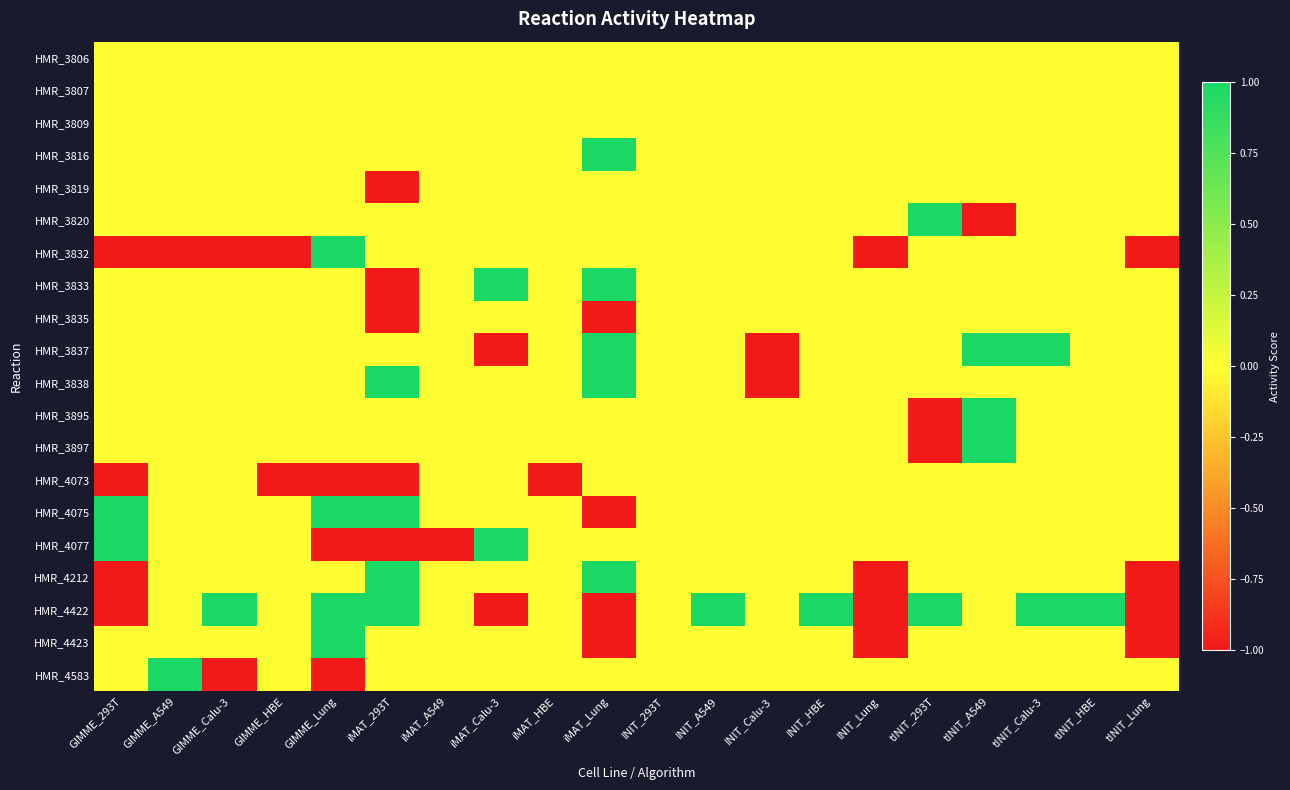

Reading right to left, extract all data points from this chart.

HMR_3806: tINIT_Lung=0	tINIT_HBE=0	tINIT_Calu-3=0	tINIT_A549=0	tINIT_293T=0	INIT_Lung=0	INIT_HBE=0	INIT_Calu-3=0	INIT_A549=0	INIT_293T=0	iMAT_Lung=0	iMAT_HBE=0	iMAT_Calu-3=0	iMAT_A549=0	iMAT_293T=0	GIMME_Lung=0	GIMME_HBE=0	GIMME_Calu-3=0	GIMME_A549=0	GIMME_293T=0
HMR_3807: tINIT_Lung=0	tINIT_HBE=0	tINIT_Calu-3=0	tINIT_A549=0	tINIT_293T=0	INIT_Lung=0	INIT_HBE=0	INIT_Calu-3=0	INIT_A549=0	INIT_293T=0	iMAT_Lung=0	iMAT_HBE=0	iMAT_Calu-3=0	iMAT_A549=0	iMAT_293T=0	GIMME_Lung=0	GIMME_HBE=0	GIMME_Calu-3=0	GIMME_A549=0	GIMME_293T=0
HMR_3809: tINIT_Lung=0	tINIT_HBE=0	tINIT_Calu-3=0	tINIT_A549=0	tINIT_293T=0	INIT_Lung=0	INIT_HBE=0	INIT_Calu-3=0	INIT_A549=0	INIT_293T=0	iMAT_Lung=0	iMAT_HBE=0	iMAT_Calu-3=0	iMAT_A549=0	iMAT_293T=0	GIMME_Lung=0	GIMME_HBE=0	GIMME_Calu-3=0	GIMME_A549=0	GIMME_293T=0
HMR_3816: tINIT_Lung=0	tINIT_HBE=0	tINIT_Calu-3=0	tINIT_A549=0	tINIT_293T=0	INIT_Lung=0	INIT_HBE=0	INIT_Calu-3=0	INIT_A549=0	INIT_293T=0	iMAT_Lung=1	iMAT_HBE=0	iMAT_Calu-3=0	iMAT_A549=0	iMAT_293T=0	GIMME_Lung=0	GIMME_HBE=0	GIMME_Calu-3=0	GIMME_A549=0	GIMME_293T=0
HMR_3819: tINIT_Lung=0	tINIT_HBE=0	tINIT_Calu-3=0	tINIT_A549=0	tINIT_293T=0	INIT_Lung=0	INIT_HBE=0	INIT_Calu-3=0	INIT_A549=0	INIT_293T=0	iMAT_Lung=0	iMAT_HBE=0	iMAT_Calu-3=0	iMAT_A549=0	iMAT_293T=-1	GIMME_Lung=0	GIMME_HBE=0	GIMME_Calu-3=0	GIMME_A549=0	GIMME_293T=0
HMR_3820: tINIT_Lung=0	tINIT_HBE=0	tINIT_Calu-3=0	tINIT_A549=-1	tINIT_293T=1	INIT_Lung=0	INIT_HBE=0	INIT_Calu-3=0	INIT_A549=0	INIT_293T=0	iMAT_Lung=0	iMAT_HBE=0	iMAT_Calu-3=0	iMAT_A549=0	iMAT_293T=0	GIMME_Lung=0	GIMME_HBE=0	GIMME_Calu-3=0	GIMME_A549=0	GIMME_293T=0
HMR_3832: tINIT_Lung=-1	tINIT_HBE=0	tINIT_Calu-3=0	tINIT_A549=0	tINIT_293T=0	INIT_Lung=-1	INIT_HBE=0	INIT_Calu-3=0	INIT_A549=0	INIT_293T=0	iMAT_Lung=0	iMAT_HBE=0	iMAT_Calu-3=0	iMAT_A549=0	iMAT_293T=0	GIMME_Lung=1	GIMME_HBE=-1	GIMME_Calu-3=-1	GIMME_A549=-1	GIMME_293T=-1
HMR_3833: tINIT_Lung=0	tINIT_HBE=0	tINIT_Calu-3=0	tINIT_A549=0	tINIT_293T=0	INIT_Lung=0	INIT_HBE=0	INIT_Calu-3=0	INIT_A549=0	INIT_293T=0	iMAT_Lung=1	iMAT_HBE=0	iMAT_Calu-3=1	iMAT_A549=0	iMAT_293T=-1	GIMME_Lung=0	GIMME_HBE=0	GIMME_Calu-3=0	GIMME_A549=0	GIMME_293T=0
HMR_3835: tINIT_Lung=0	tINIT_HBE=0	tINIT_Calu-3=0	tINIT_A549=0	tINIT_293T=0	INIT_Lung=0	INIT_HBE=0	INIT_Calu-3=0	INIT_A549=0	INIT_293T=0	iMAT_Lung=-1	iMAT_HBE=0	iMAT_Calu-3=0	iMAT_A549=0	iMAT_293T=-1	GIMME_Lung=0	GIMME_HBE=0	GIMME_Calu-3=0	GIMME_A549=0	GIMME_293T=0
HMR_3837: tINIT_Lung=0	tINIT_HBE=0	tINIT_Calu-3=1	tINIT_A549=1	tINIT_293T=0	INIT_Lung=0	INIT_HBE=0	INIT_Calu-3=-1	INIT_A549=0	INIT_293T=0	iMAT_Lung=1	iMAT_HBE=0	iMAT_Calu-3=-1	iMAT_A549=0	iMAT_293T=0	GIMME_Lung=0	GIMME_HBE=0	GIMME_Calu-3=0	GIMME_A549=0	GIMME_293T=0
HMR_3838: tINIT_Lung=0	tINIT_HBE=0	tINIT_Calu-3=0	tINIT_A549=0	tINIT_293T=0	INIT_Lung=0	INIT_HBE=0	INIT_Calu-3=-1	INIT_A549=0	INIT_293T=0	iMAT_Lung=1	iMAT_HBE=0	iMAT_Calu-3=0	iMAT_A549=0	iMAT_293T=1	GIMME_Lung=0	GIMME_HBE=0	GIMME_Calu-3=0	GIMME_A549=0	GIMME_293T=0
HMR_3895: tINIT_Lung=0	tINIT_HBE=0	tINIT_Calu-3=0	tINIT_A549=1	tINIT_293T=-1	INIT_Lung=0	INIT_HBE=0	INIT_Calu-3=0	INIT_A549=0	INIT_293T=0	iMAT_Lung=0	iMAT_HBE=0	iMAT_Calu-3=0	iMAT_A549=0	iMAT_293T=0	GIMME_Lung=0	GIMME_HBE=0	GIMME_Calu-3=0	GIMME_A549=0	GIMME_293T=0
HMR_3897: tINIT_Lung=0	tINIT_HBE=0	tINIT_Calu-3=0	tINIT_A549=1	tINIT_293T=-1	INIT_Lung=0	INIT_HBE=0	INIT_Calu-3=0	INIT_A549=0	INIT_293T=0	iMAT_Lung=0	iMAT_HBE=0	iMAT_Calu-3=0	iMAT_A549=0	iMAT_293T=0	GIMME_Lung=0	GIMME_HBE=0	GIMME_Calu-3=0	GIMME_A549=0	GIMME_293T=0
HMR_4073: tINIT_Lung=0	tINIT_HBE=0	tINIT_Calu-3=0	tINIT_A549=0	tINIT_293T=0	INIT_Lung=0	INIT_HBE=0	INIT_Calu-3=0	INIT_A549=0	INIT_293T=0	iMAT_Lung=0	iMAT_HBE=-1	iMAT_Calu-3=0	iMAT_A549=0	iMAT_293T=-1	GIMME_Lung=-1	GIMME_HBE=-1	GIMME_Calu-3=0	GIMME_A549=0	GIMME_293T=-1
HMR_4075: tINIT_Lung=0	tINIT_HBE=0	tINIT_Calu-3=0	tINIT_A549=0	tINIT_293T=0	INIT_Lung=0	INIT_HBE=0	INIT_Calu-3=0	INIT_A549=0	INIT_293T=0	iMAT_Lung=-1	iMAT_HBE=0	iMAT_Calu-3=0	iMAT_A549=0	iMAT_293T=1	GIMME_Lung=1	GIMME_HBE=0	GIMME_Calu-3=0	GIMME_A549=0	GIMME_293T=1
HMR_4077: tINIT_Lung=0	tINIT_HBE=0	tINIT_Calu-3=0	tINIT_A549=0	tINIT_293T=0	INIT_Lung=0	INIT_HBE=0	INIT_Calu-3=0	INIT_A549=0	INIT_293T=0	iMAT_Lung=0	iMAT_HBE=0	iMAT_Calu-3=1	iMAT_A549=-1	iMAT_293T=-1	GIMME_Lung=-1	GIMME_HBE=0	GIMME_Calu-3=0	GIMME_A549=0	GIMME_293T=1
HMR_4212: tINIT_Lung=-1	tINIT_HBE=0	tINIT_Calu-3=0	tINIT_A549=0	tINIT_293T=0	INIT_Lung=-1	INIT_HBE=0	INIT_Calu-3=0	INIT_A549=0	INIT_293T=0	iMAT_Lung=1	iMAT_HBE=0	iMAT_Calu-3=0	iMAT_A549=0	iMAT_293T=1	GIMME_Lung=0	GIMME_HBE=0	GIMME_Calu-3=0	GIMME_A549=0	GIMME_293T=-1
HMR_4422: tINIT_Lung=-1	tINIT_HBE=1	tINIT_Calu-3=1	tINIT_A549=0	tINIT_293T=1	INIT_Lung=-1	INIT_HBE=1	INIT_Calu-3=0	INIT_A549=1	INIT_293T=0	iMAT_Lung=-1	iMAT_HBE=0	iMAT_Calu-3=-1	iMAT_A549=0	iMAT_293T=1	GIMME_Lung=1	GIMME_HBE=0	GIMME_Calu-3=1	GIMME_A549=0	GIMME_293T=-1
HMR_4423: tINIT_Lung=-1	tINIT_HBE=0	tINIT_Calu-3=0	tINIT_A549=0	tINIT_293T=0	INIT_Lung=-1	INIT_HBE=0	INIT_Calu-3=0	INIT_A549=0	INIT_293T=0	iMAT_Lung=-1	iMAT_HBE=0	iMAT_Calu-3=0	iMAT_A549=0	iMAT_293T=0	GIMME_Lung=1	GIMME_HBE=0	GIMME_Calu-3=0	GIMME_A549=0	GIMME_293T=0
HMR_4583: tINIT_Lung=0	tINIT_HBE=0	tINIT_Calu-3=0	tINIT_A549=0	tINIT_293T=0	INIT_Lung=0	INIT_HBE=0	INIT_Calu-3=0	INIT_A549=0	INIT_293T=0	iMAT_Lung=0	iMAT_HBE=0	iMAT_Calu-3=0	iMAT_A549=0	iMAT_293T=0	GIMME_Lung=-1	GIMME_HBE=0	GIMME_Calu-3=-1	GIMME_A549=1	GIMME_293T=0